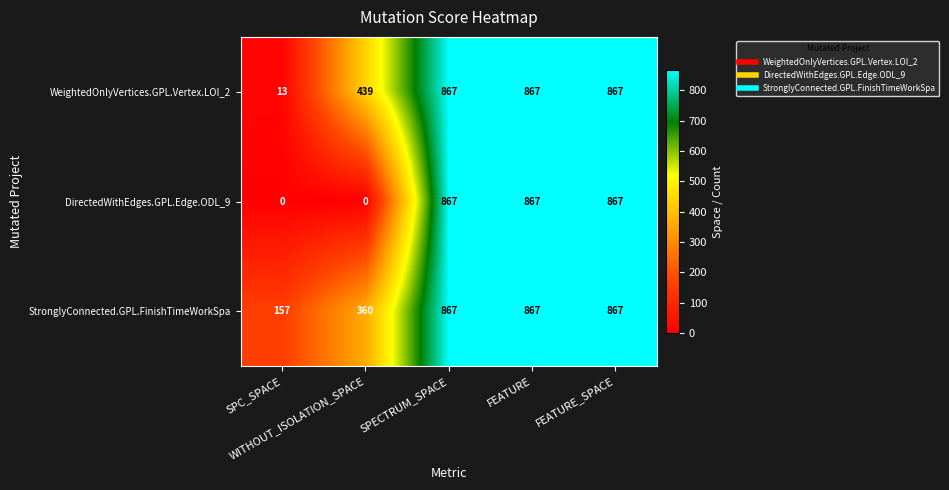

How many WeightedOnlyVertices.GPL.Vertex.LOI_2 values are between 439 and 867?

4